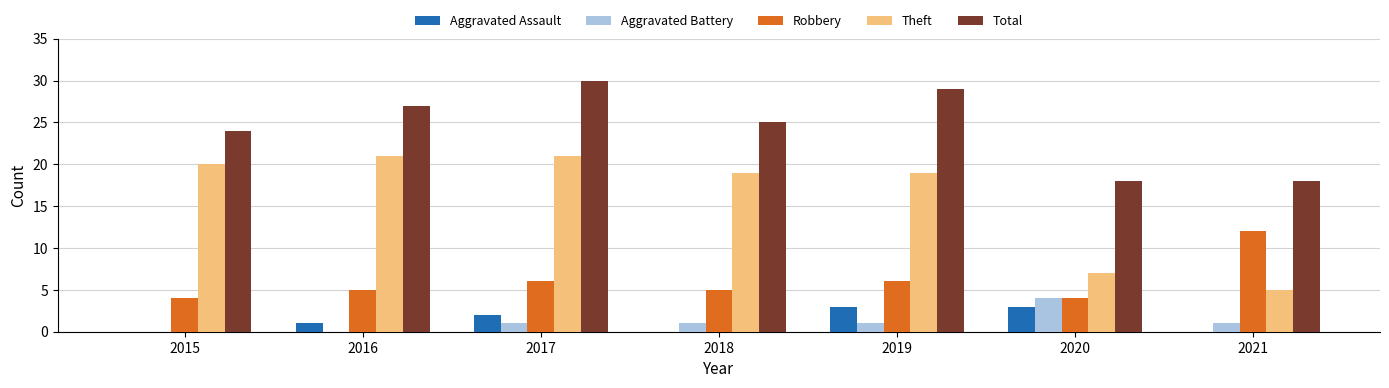

Reading left to right, what are all the values shown in this chart?

Aggravated Assault: 0	1	2	0	3	3	0
Aggravated Battery: 0	0	1	1	1	4	1
Robbery: 4	5	6	5	6	4	12
Theft: 20	21	21	19	19	7	5
Total: 24	27	30	25	29	18	18